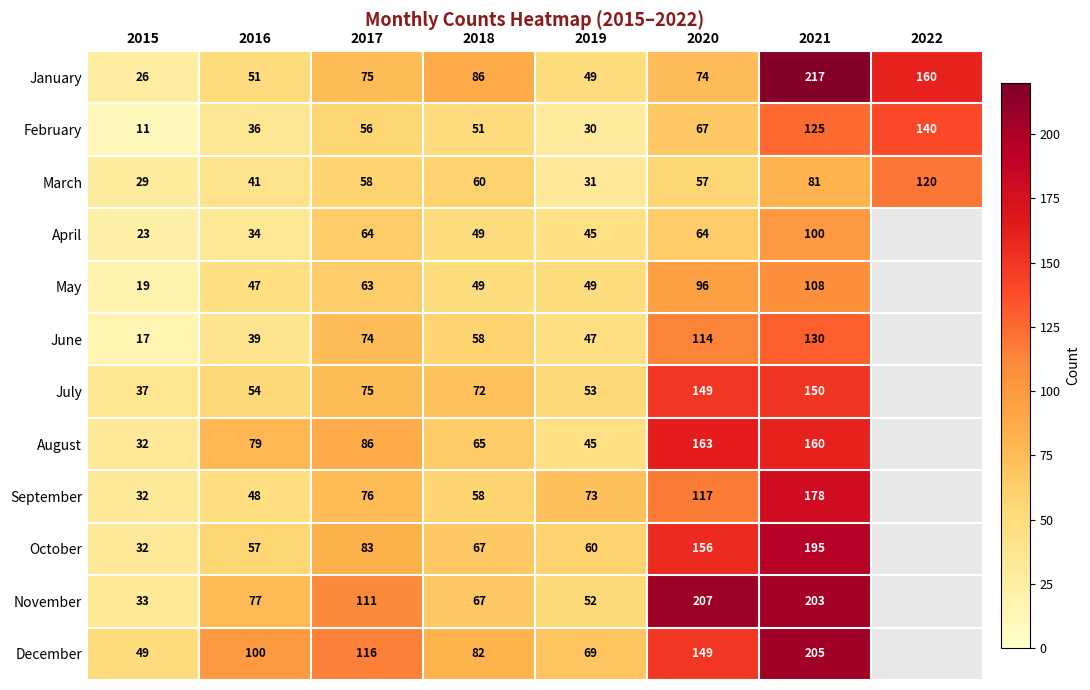

What is the difference between the maximum and minimum values in the February series?

129